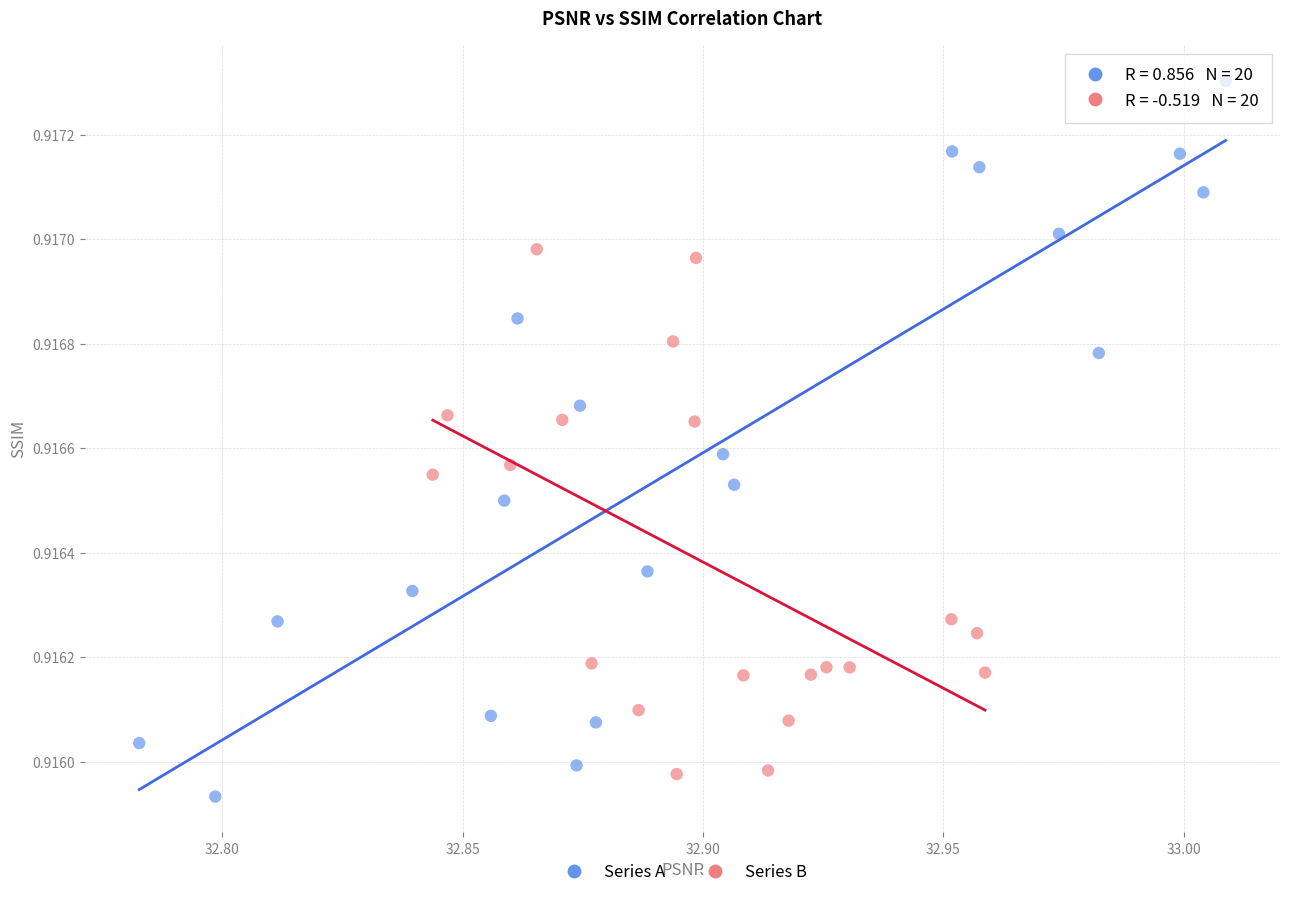

Which series has the widest spread of Y values?

Series A